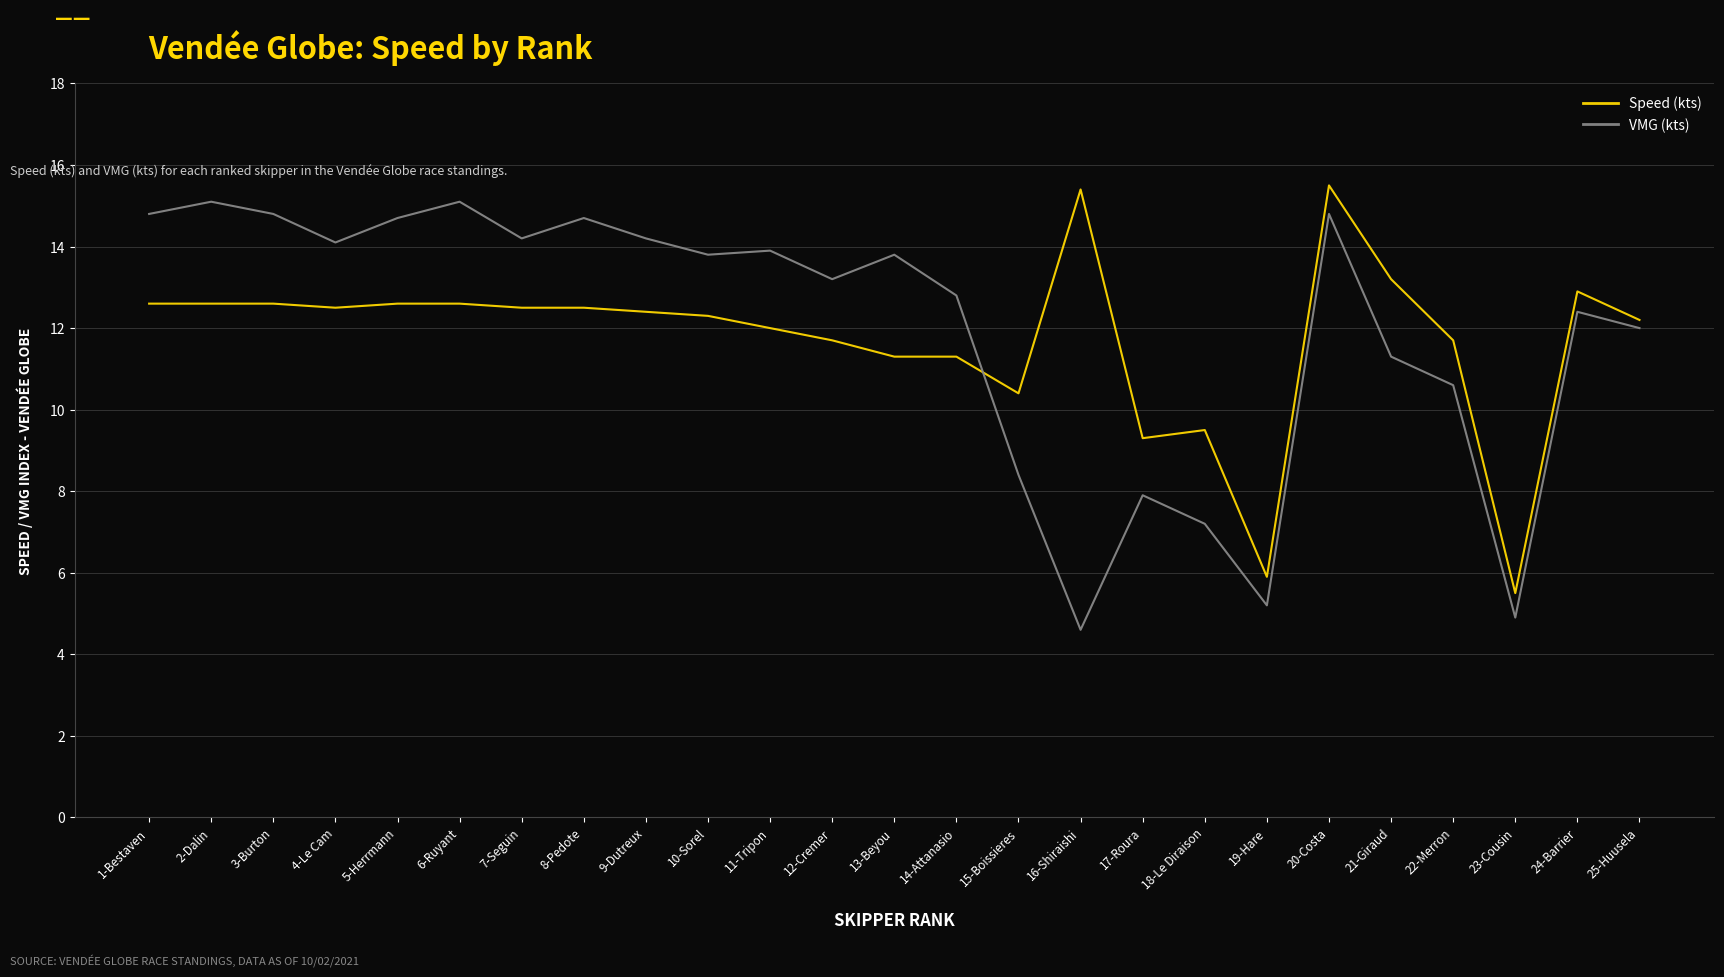

Between 5-Herrmann and 20-Costa, which series saw the biggest shift?

Speed (kts)